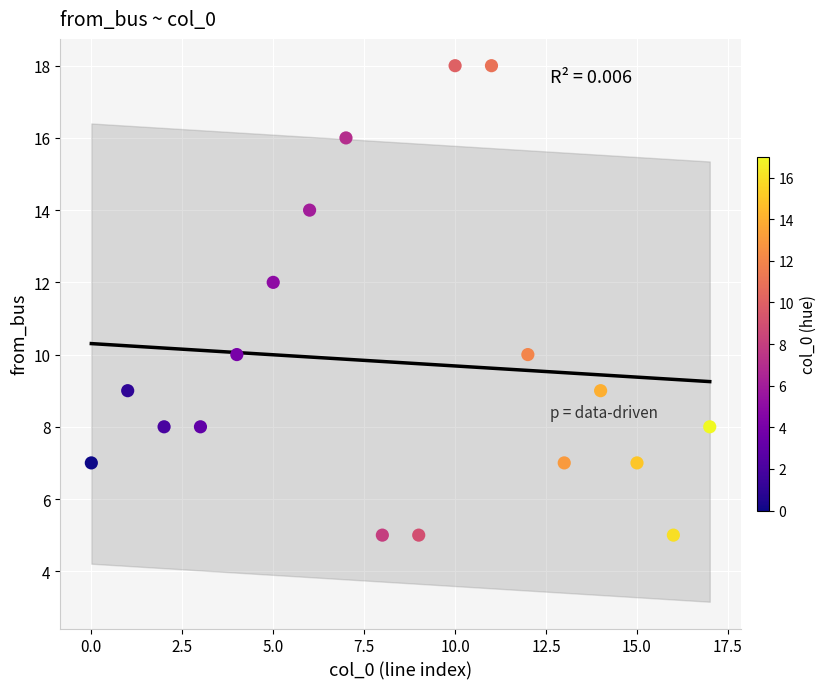

What is the range of Y values (max minus min)?

13